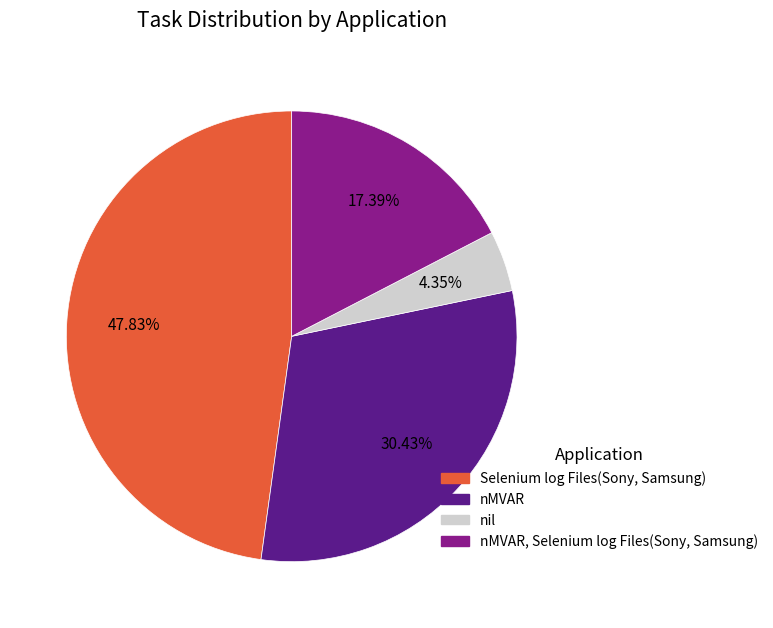

To the nearest percent, what is the average slice percentage?

25%